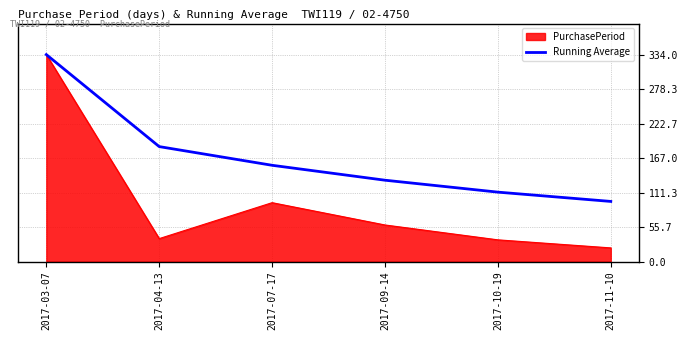

List the series in order of their overall mean, lowest first.

PurchasePeriod, Running Average